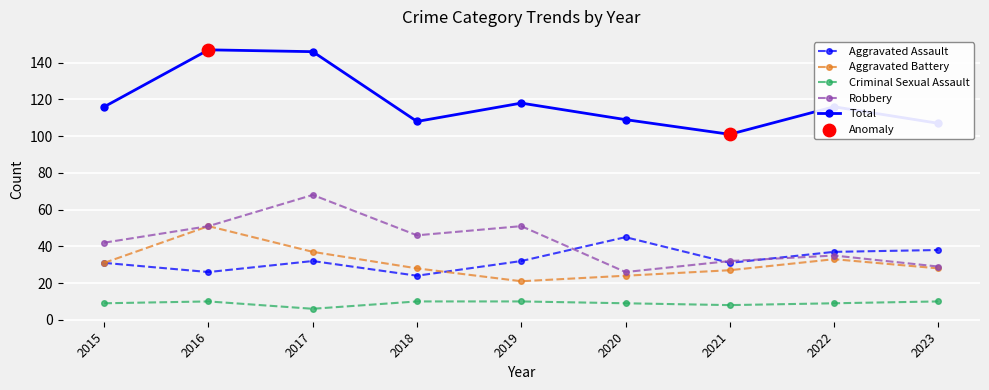

Which series has the largest total across all categories?

Total